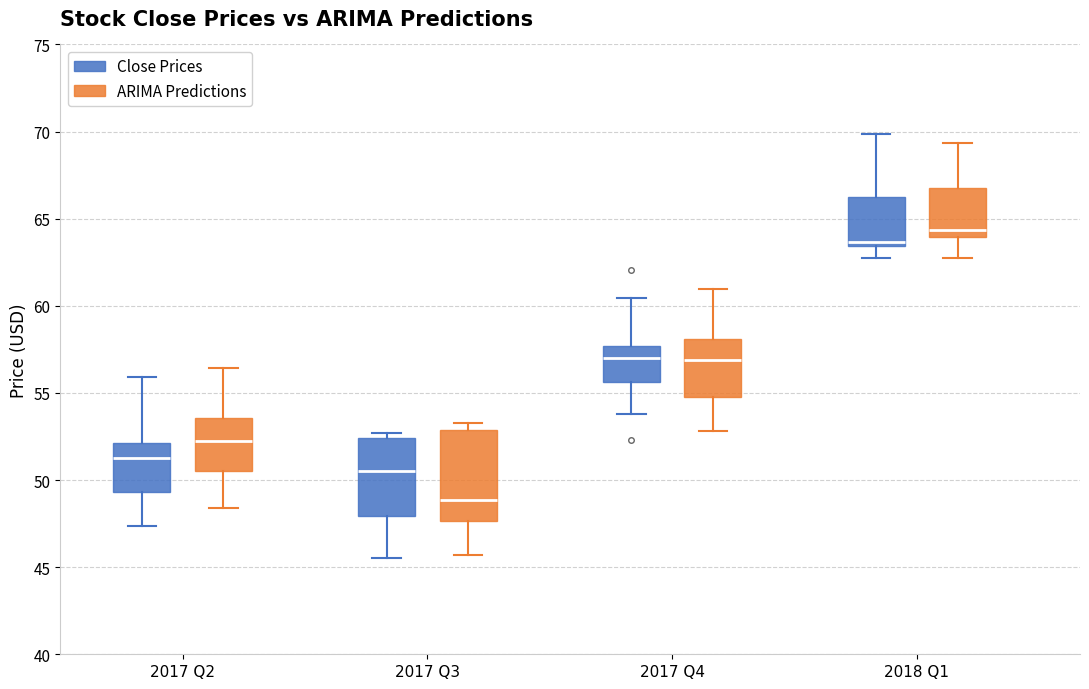

Where is the upper edge of the box for 2017 Q3 (Close Prices) on the y-axis? The values are not printed on the chart, so give them approximately, as read against the axis.

52.5